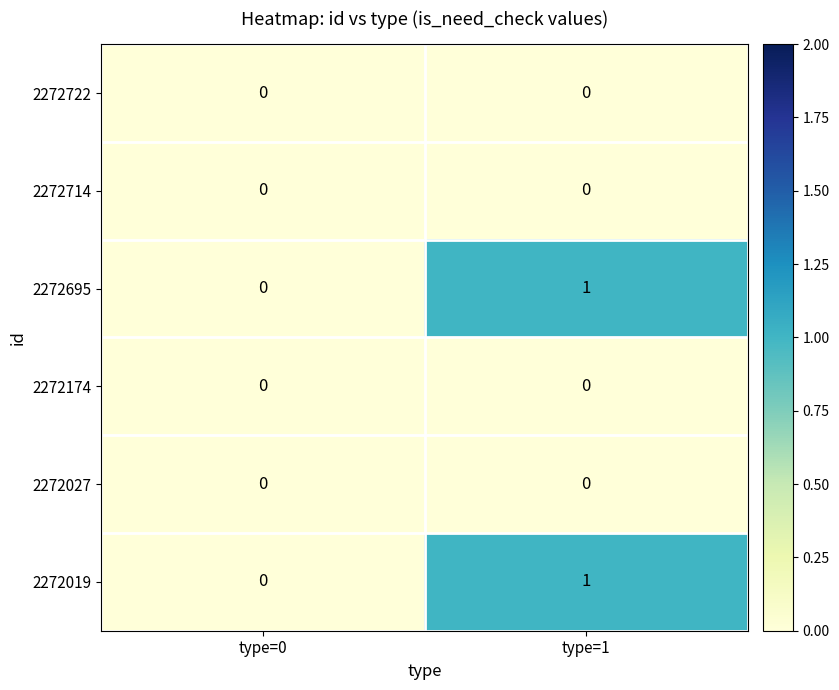

The value of 2272722 at type=1 is 0. True or false?

True